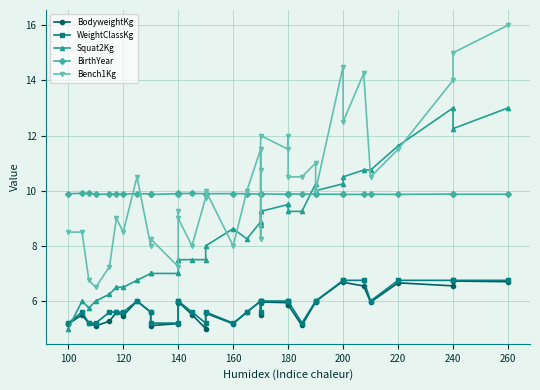

What are all the series names shown in the legend?

BodyweightKg, WeightClassKg, Squat2Kg, BirthYear, Bench1Kg